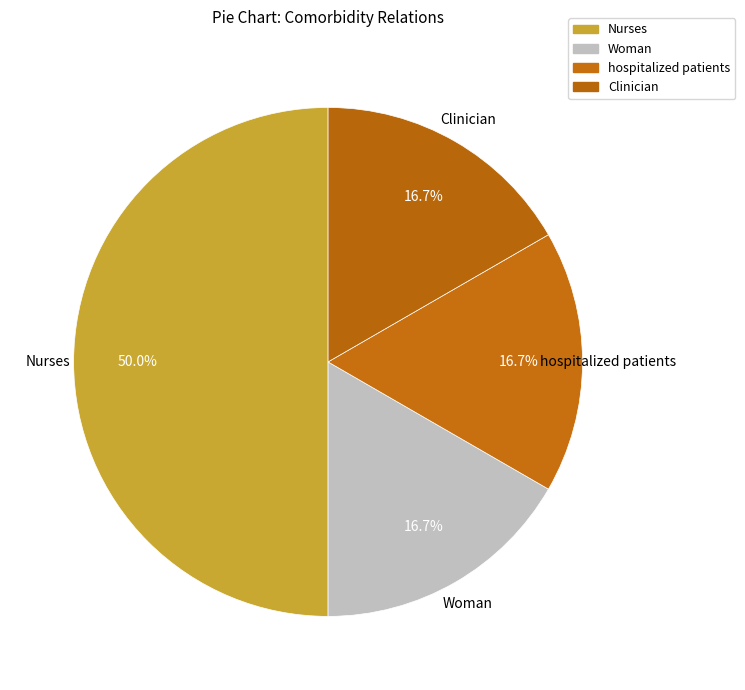

How many slices are in this pie chart?

4